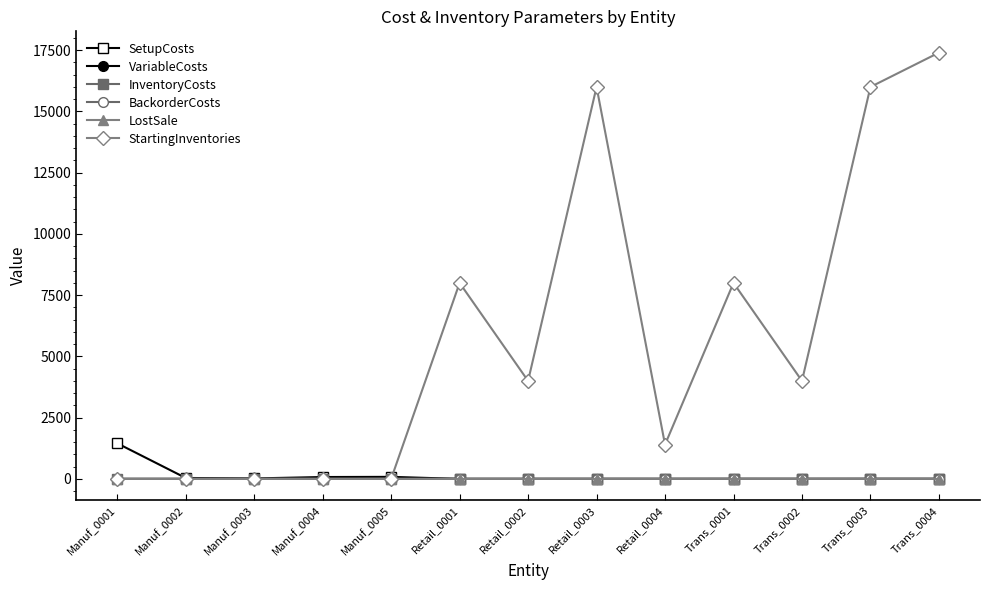

Which series changed the most between Manuf_0001 and Retail_0002?

StartingInventories